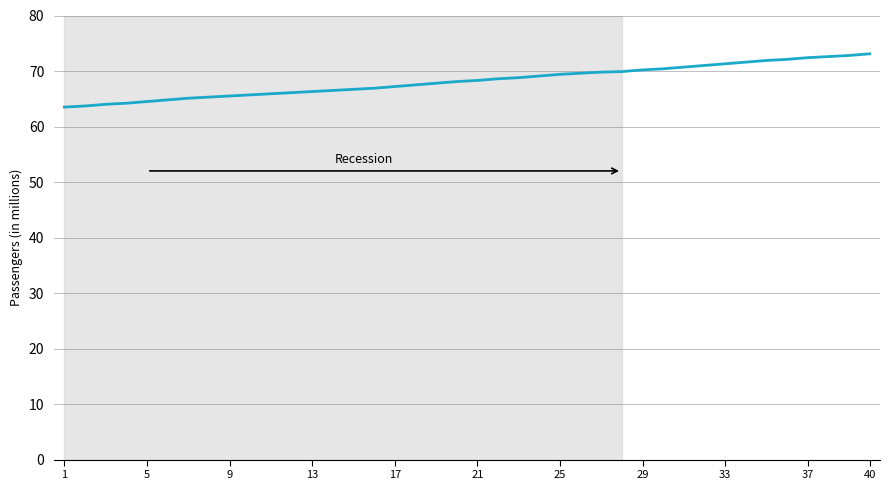

What is the difference between the maximum and minimum values?

9.6